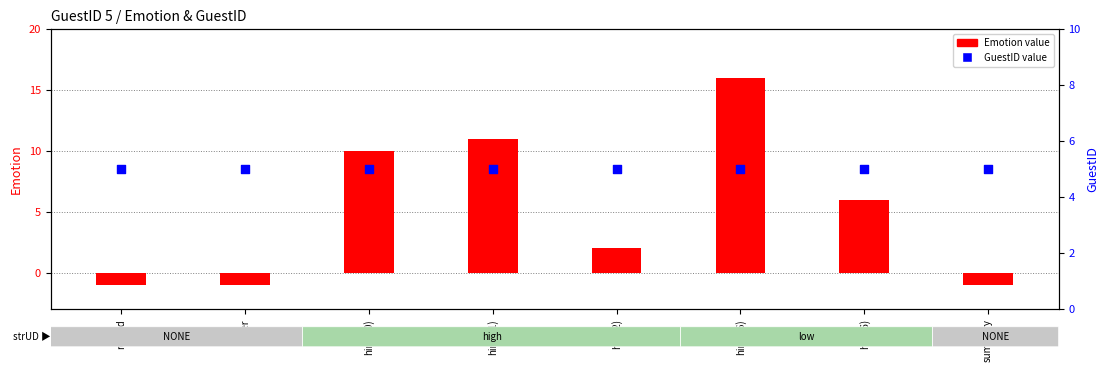

At which category is the sum across all series the highest?

hint(16)